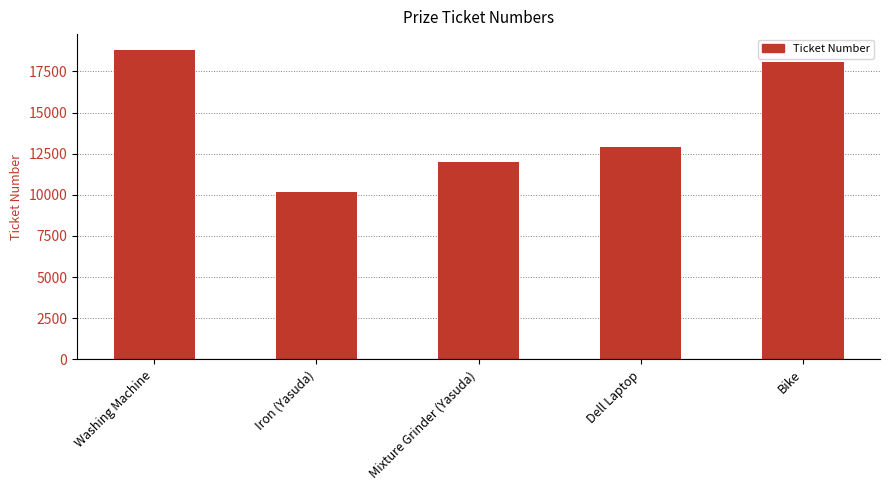

Approximately how many times larger is the value at Bike compared to Mixture Grinder (Yasuda)?

1.5